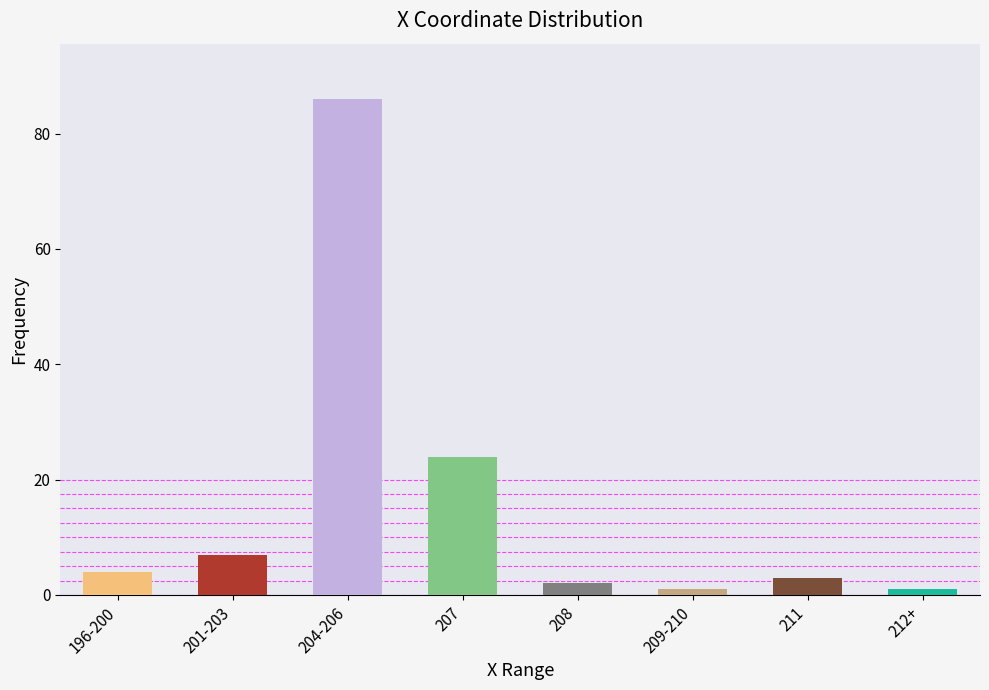

Reading right to left, what are all the values shown in this chart?

212+=1	211=3	209-210=1	208=2	207=24	204-206=86	201-203=7	196-200=4